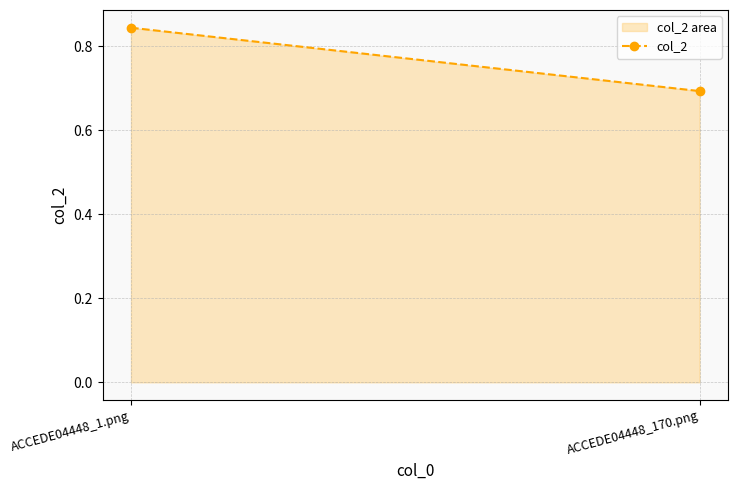

Which category has the highest value across all series?

ACCEDE04448_1.png